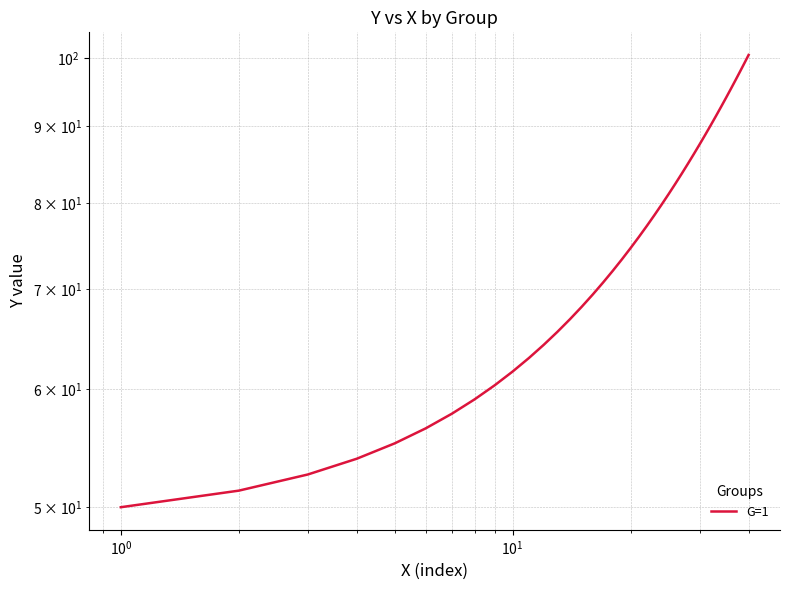

How many data points are less than 75?

20